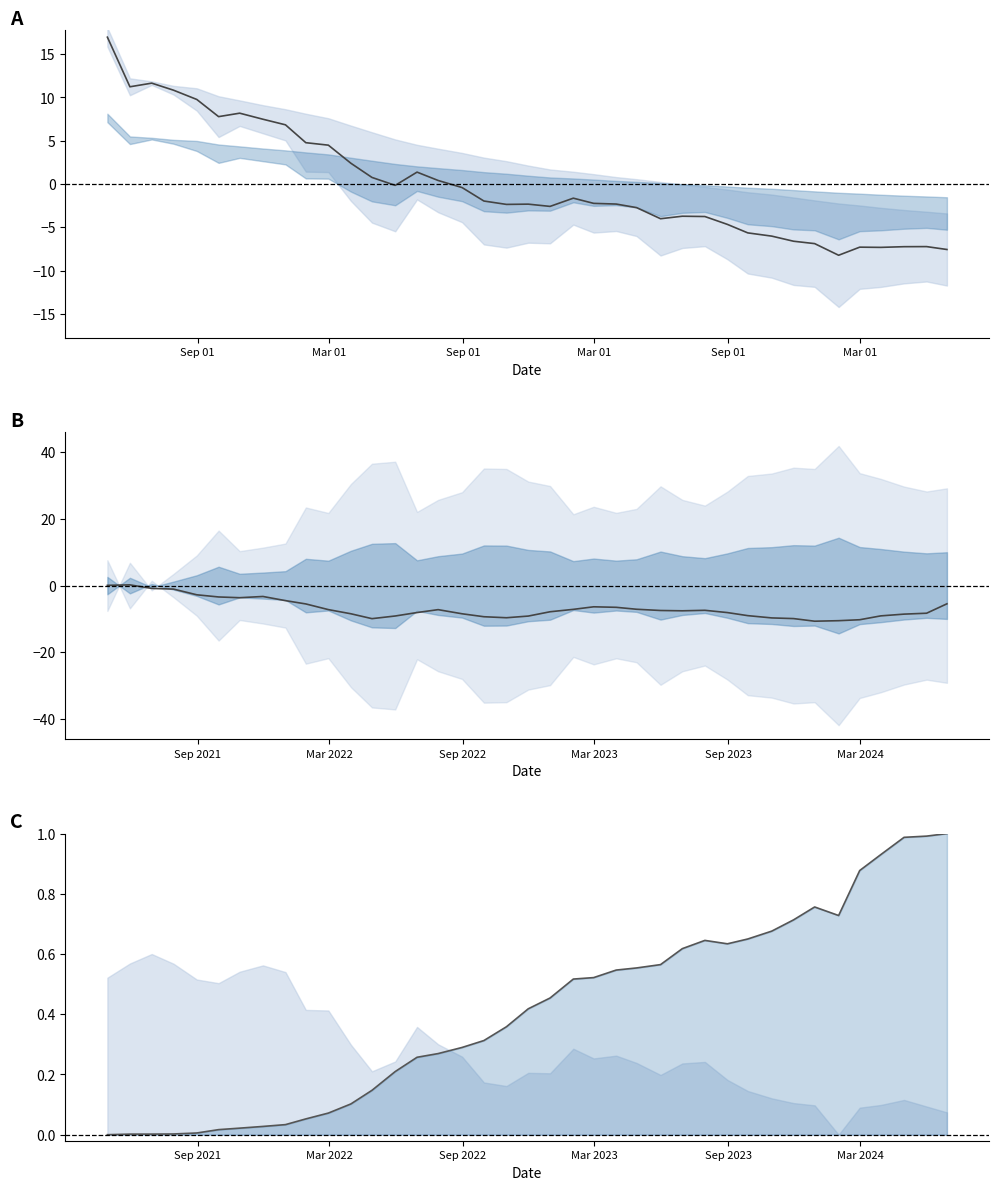

How many values in the PE midpoint series exceed -2?

19